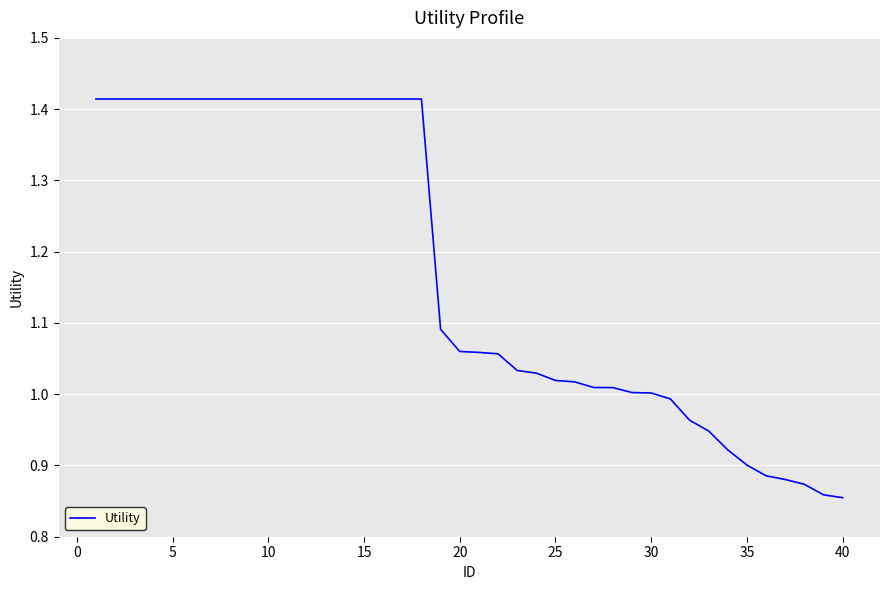

What is the difference between the maximum and minimum values?

0.6